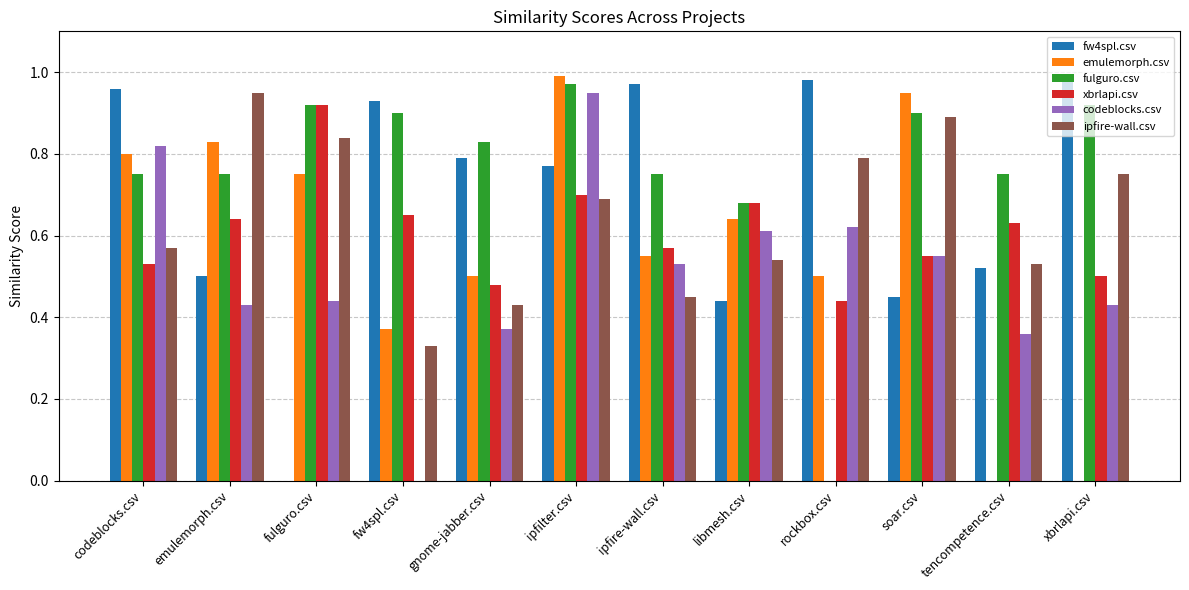

What are all the series names shown in the legend?

fw4spl.csv, emulemorph.csv, fulguro.csv, xbrlapi.csv, codeblocks.csv, ipfire-wall.csv